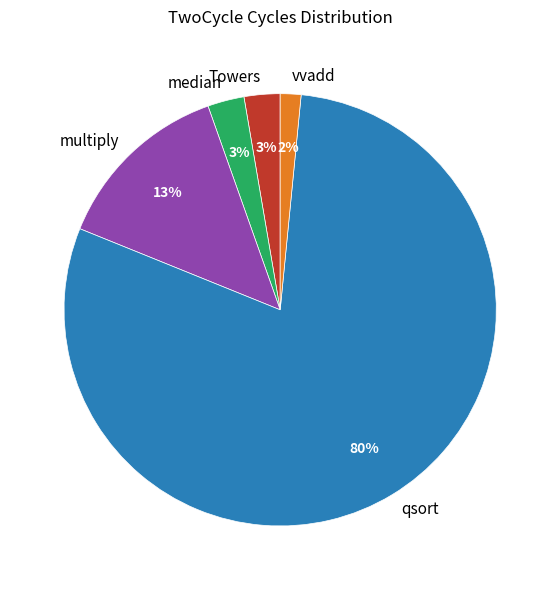

To the nearest percent, what portion does Towers represent?

3%